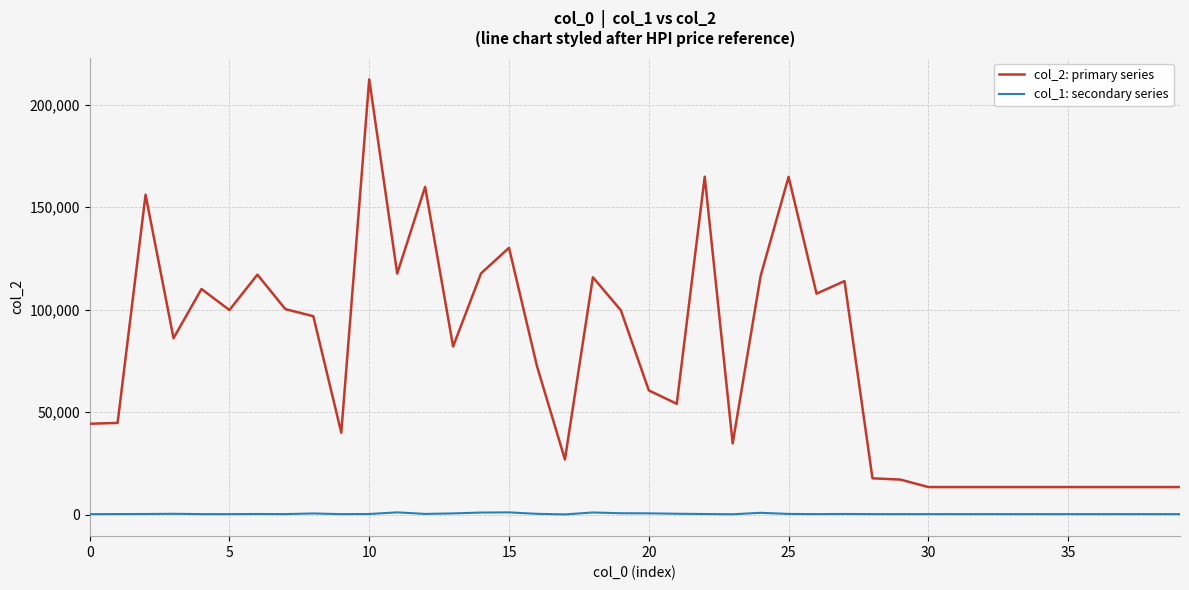

True or false: col_1: secondary series and col_2: primary series cross at least once.

False